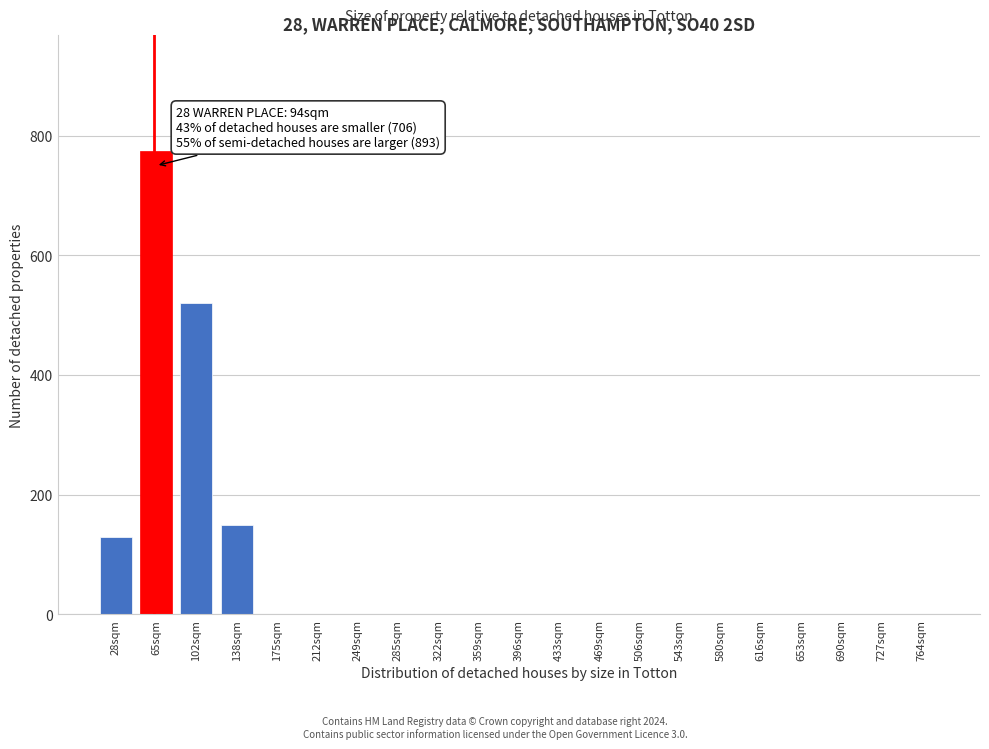

Reading right to left, extract all data points from this chart.

764sqm=0	727sqm=0	690sqm=0	653sqm=0	616sqm=0	580sqm=0	543sqm=0	506sqm=0	469sqm=0	433sqm=0	396sqm=0	359sqm=0	322sqm=0	285sqm=0	249sqm=0	212sqm=0	175sqm=0	138sqm=150	102sqm=520	65sqm=775	28sqm=130